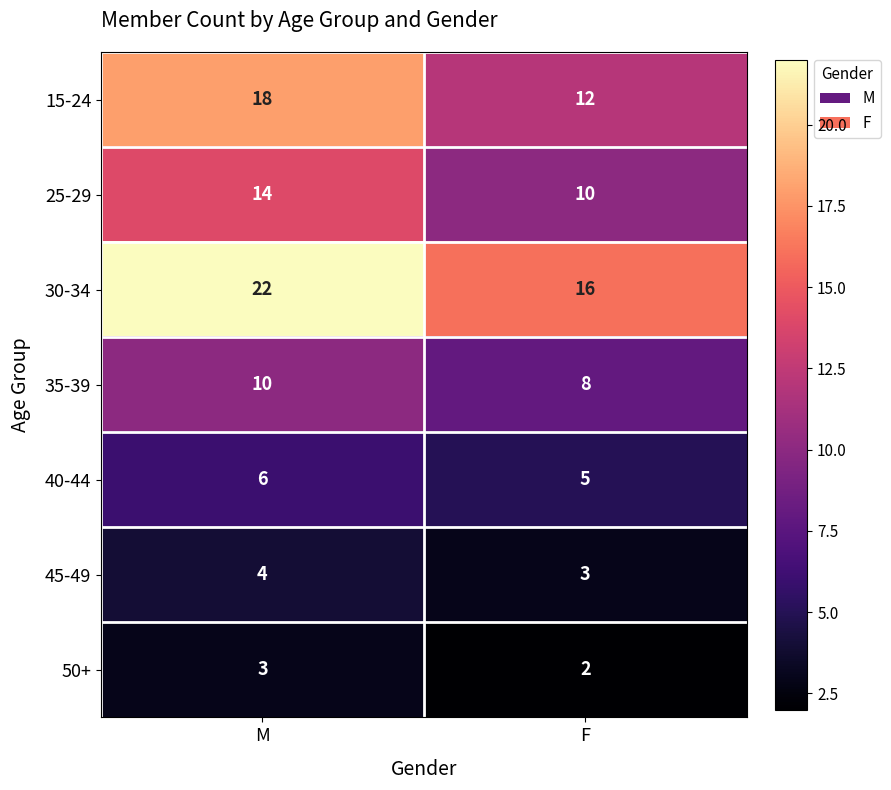

What is the difference between the highest and lowest values at F?

14